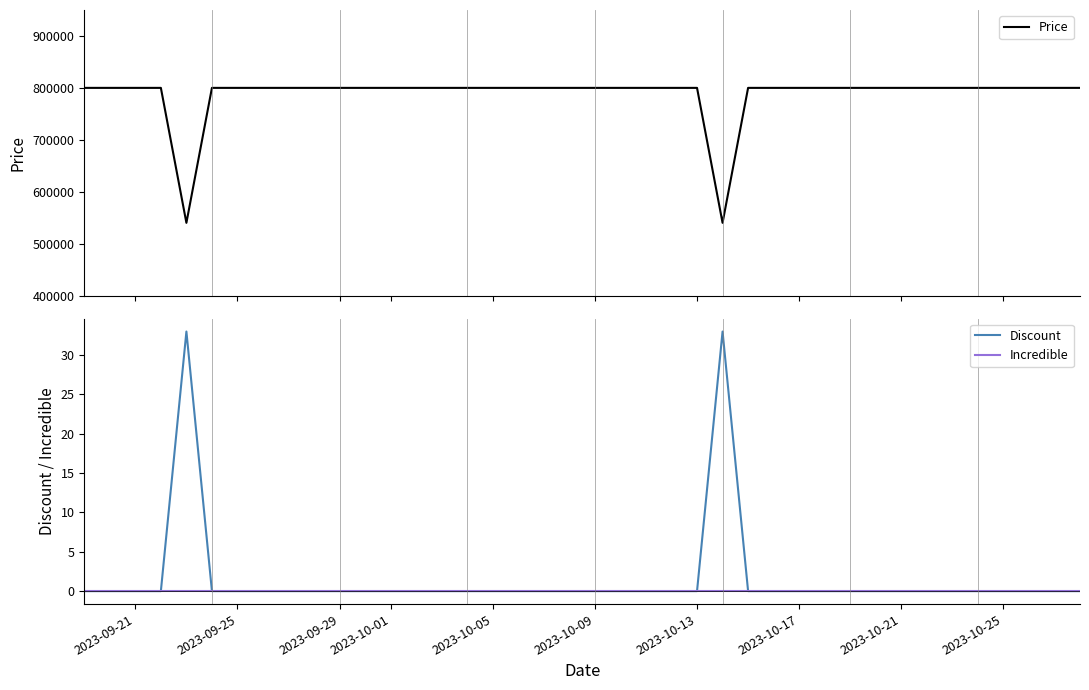

True or false: Discount and Price intersect in this chart.

False